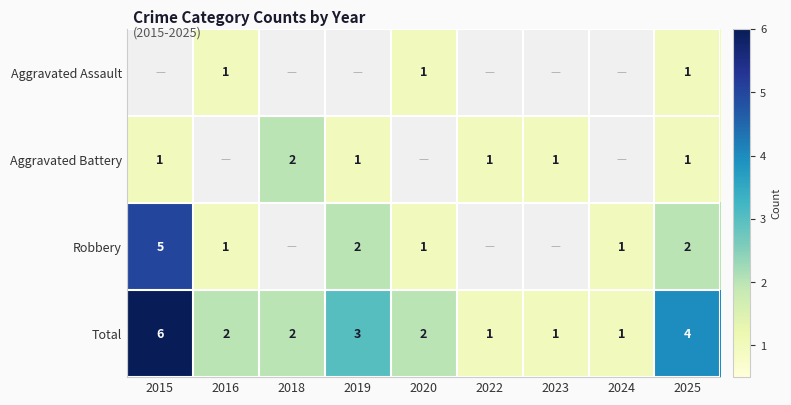

At which label does Total first exceed 2?

2015